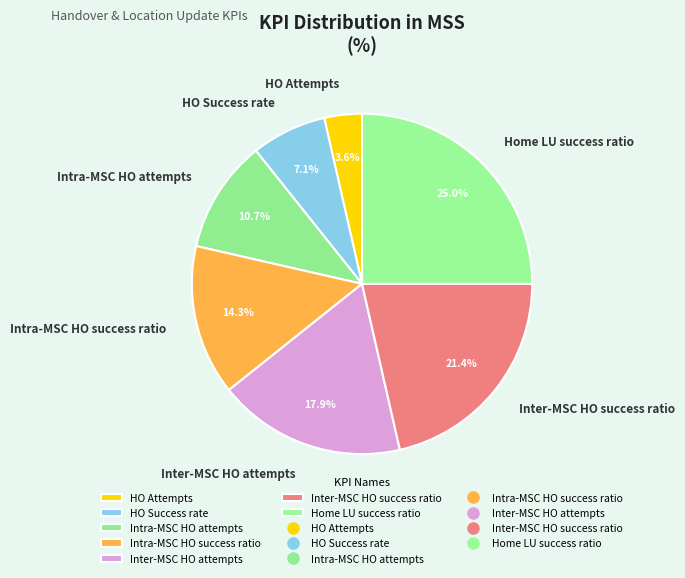

What is the ratio of the value at Intra-MSC HO attempts to the value at Home LU success ratio?

0.4